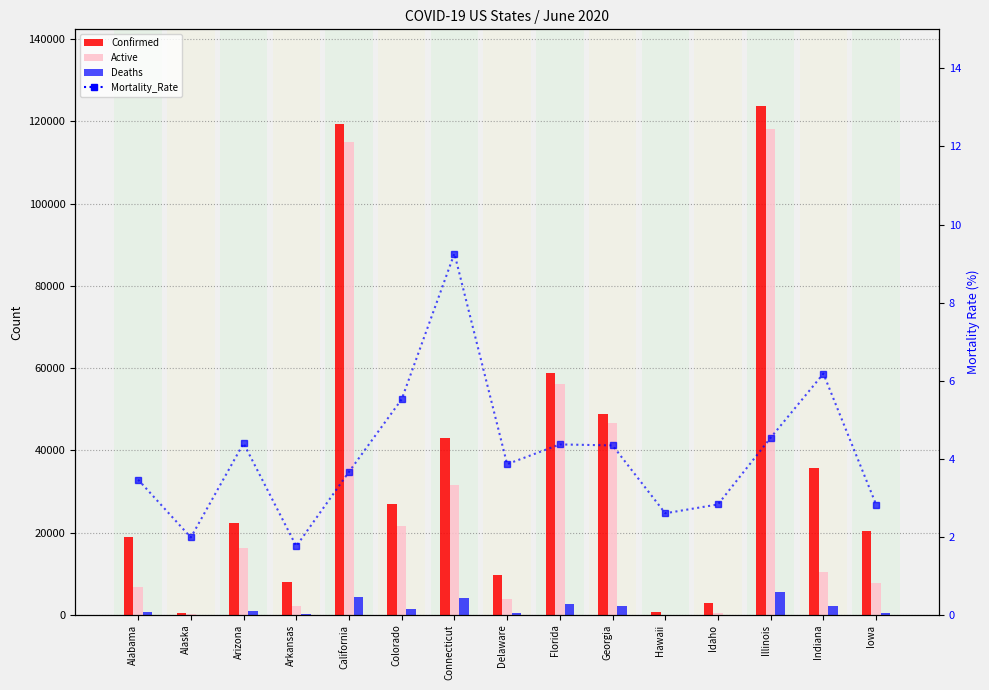

What is the value of the Confirmed bar at the 11th from the left?

653.0